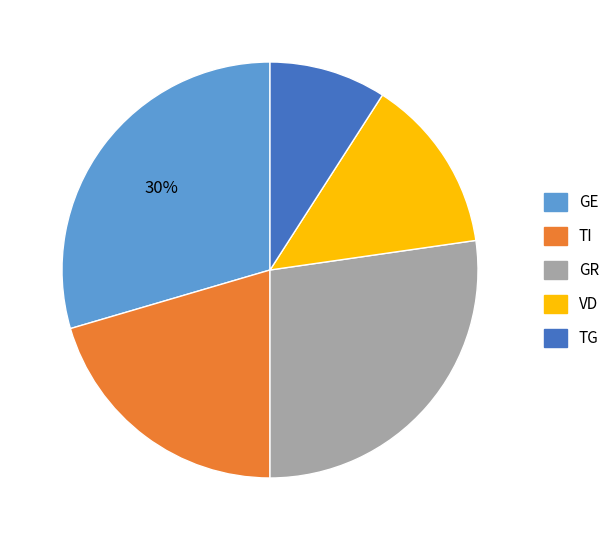

To the nearest percent, what portion does VD represent?

14%